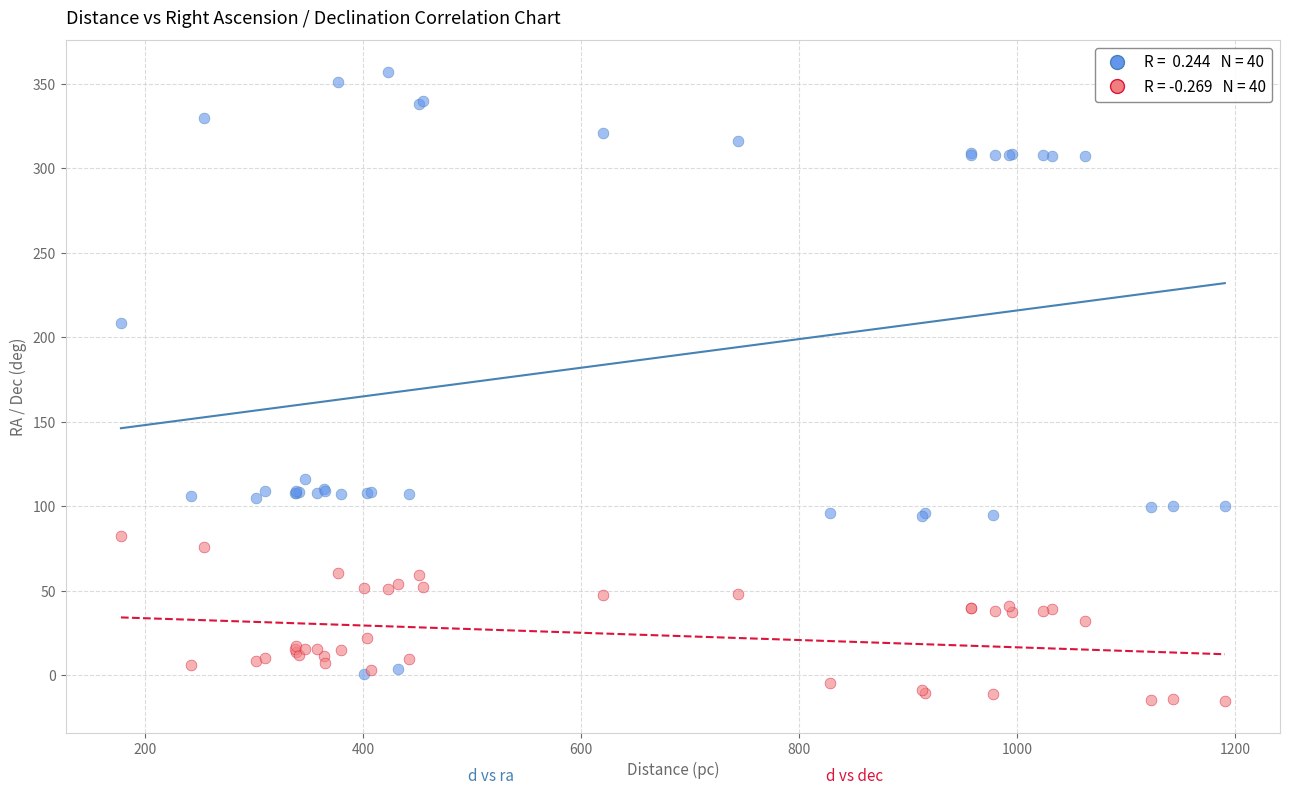

Across all series, what Y value is closest to 170?

208.3